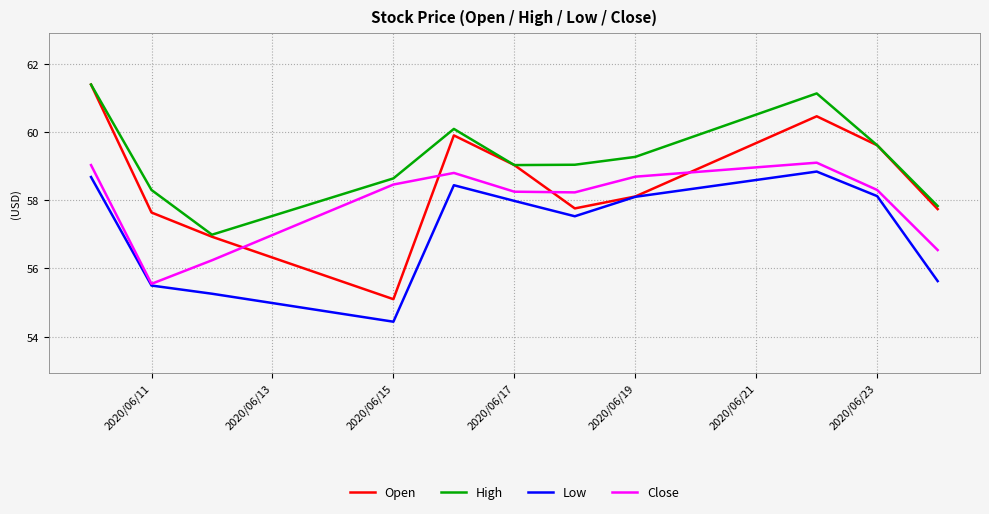

Rank the series by their average value, from highest to lowest.

High, Open, Close, Low